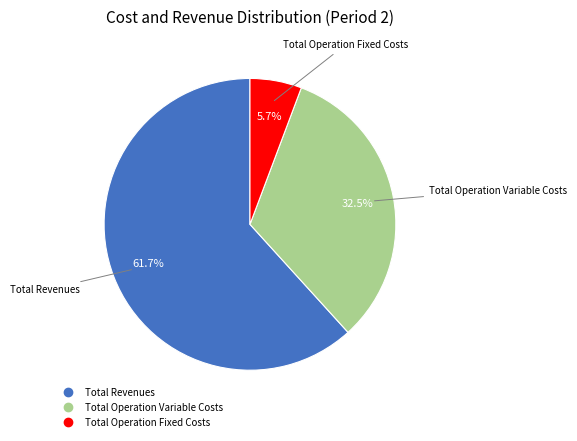

Is there a majority slice in this chart?

Yes